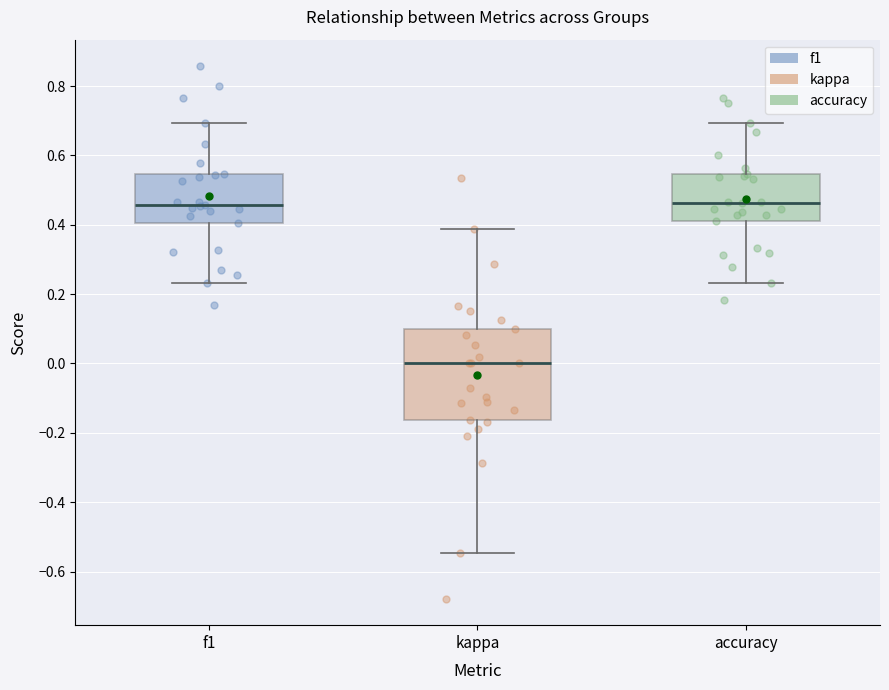

Reading left to right, transcribe this box plot: for each box, give where its median line is, the range the box spans, and where its two whiskers end, as read against the y-axis. The values are not printed on the chart, so give them approximately, as read against the axis.

f1: median 0.46, box 0.40 to 0.54, whiskers 0.24 to 0.70
kappa: median 0.00, box -0.16 to 0.10, whiskers -0.54 to 0.38
accuracy: median 0.46, box 0.42 to 0.54, whiskers 0.24 to 0.70